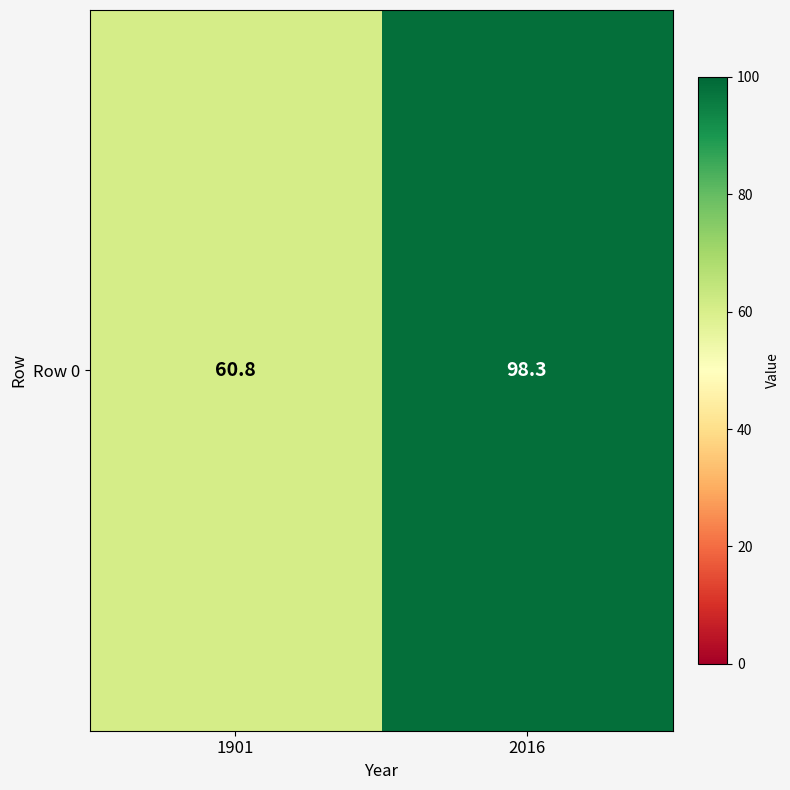

Rank the categories by value from lowest to highest.

1901, 2016